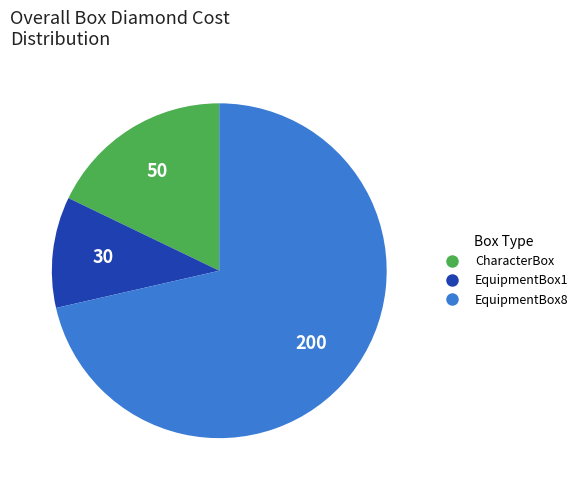

How many slices are in this pie chart?

3